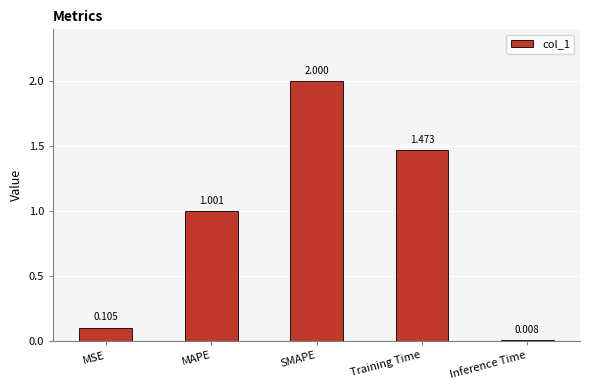

List the labels in order of value, smallest first.

Inference Time, MSE, MAPE, Training Time, SMAPE